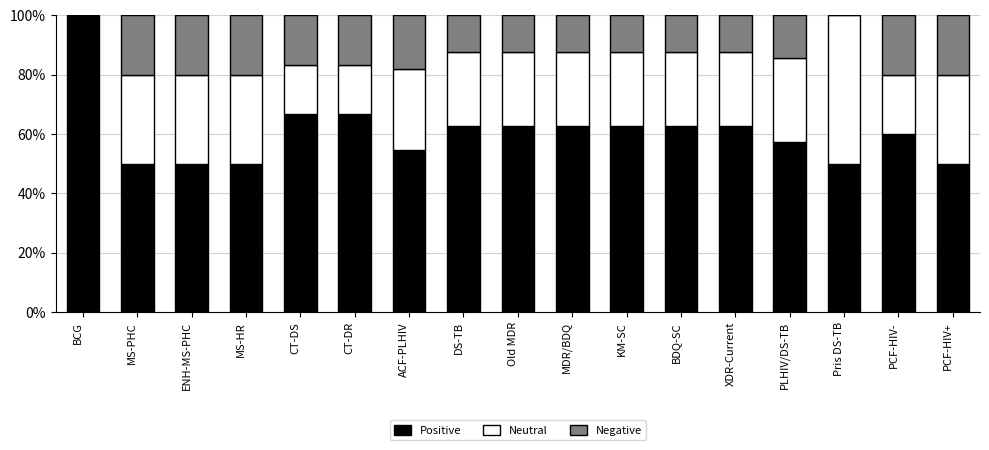

Is it true that Positive equals 62.5 at Old MDR?

True